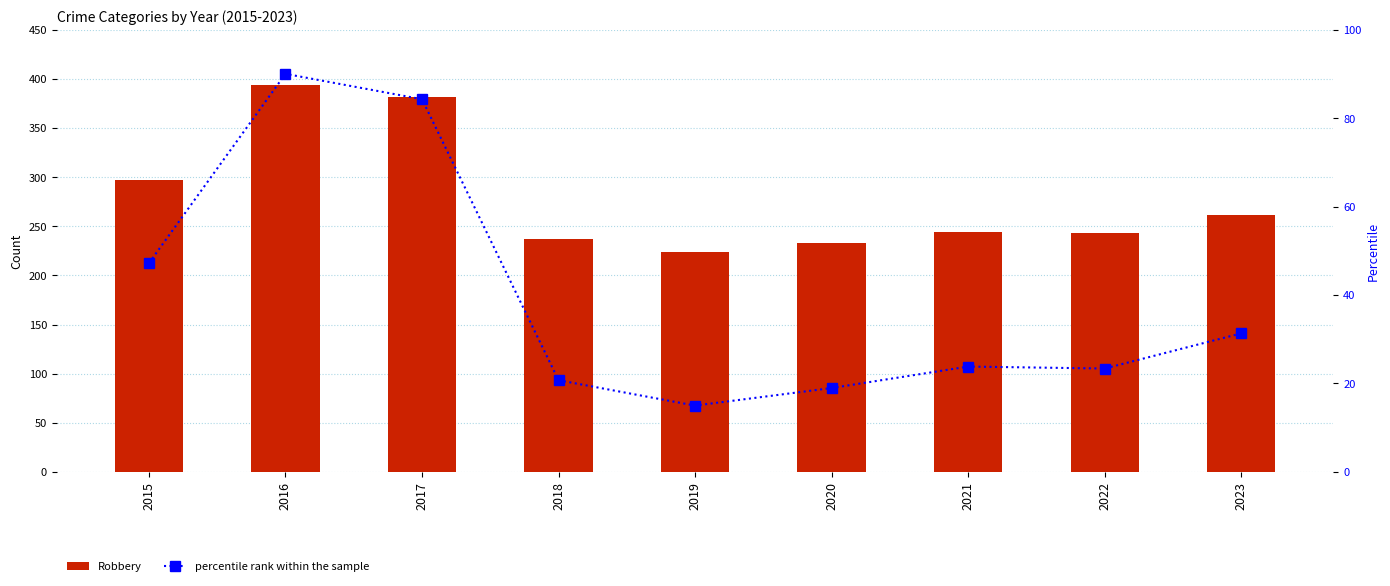

What is the total value across all series at 2023?

292.3